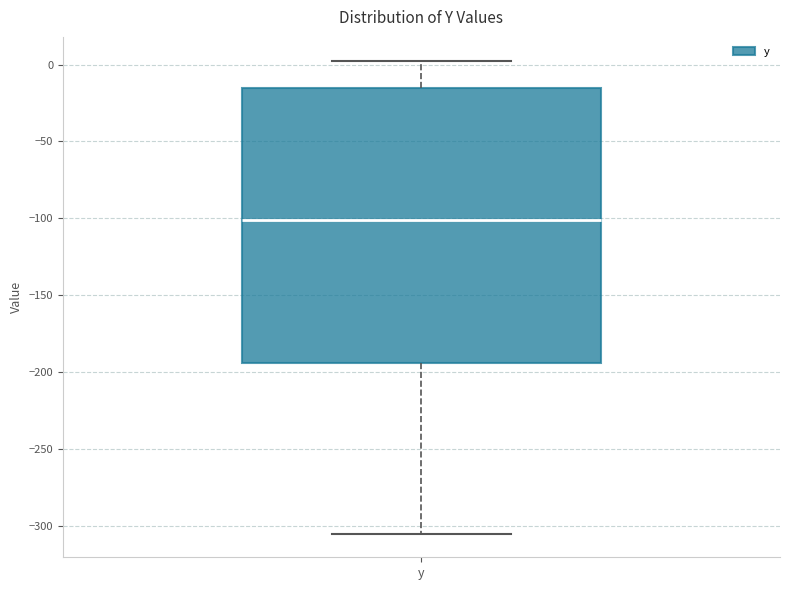

Where is the upper edge of the box for y on the y-axis? The values are not printed on the chart, so give them approximately, as read against the axis.

-15